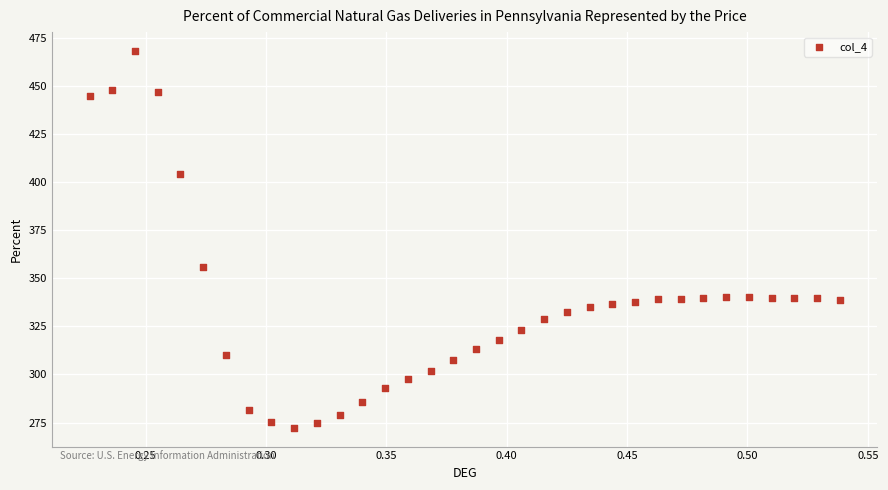

What Y value in the scatter plot is closest to 370?

355.9